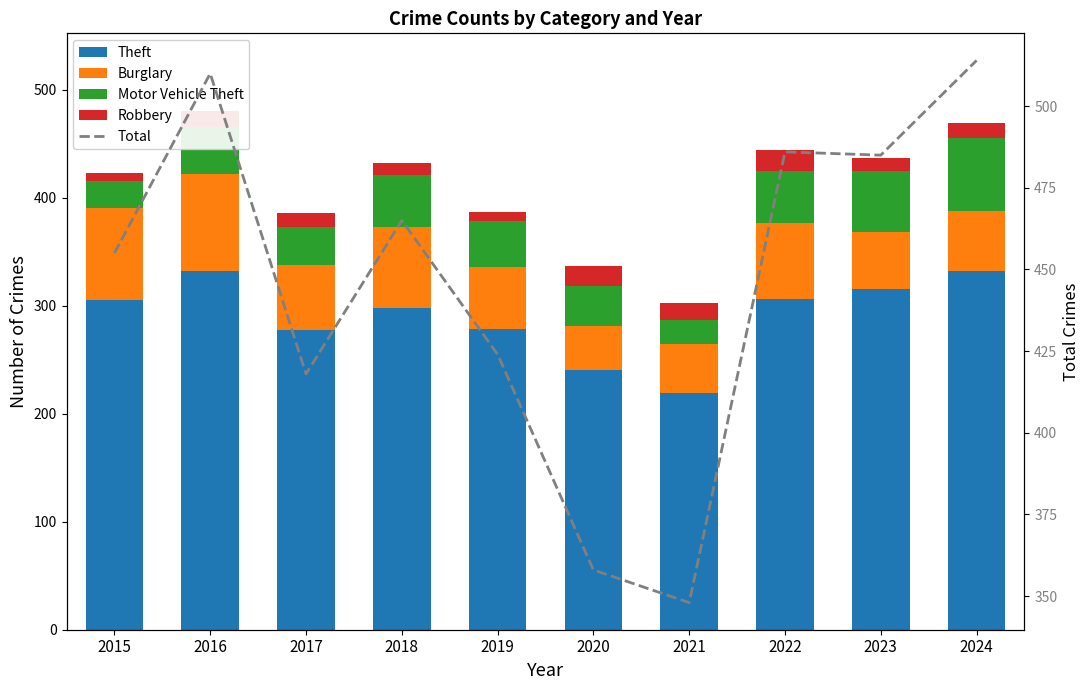

The Theft series shows 332 at 2024. True or false?

True